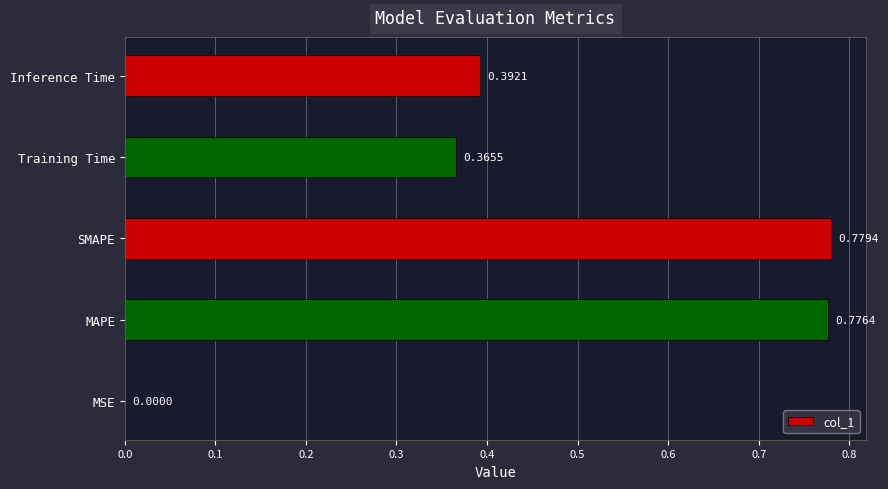

Which category has the highest value across all series?

SMAPE